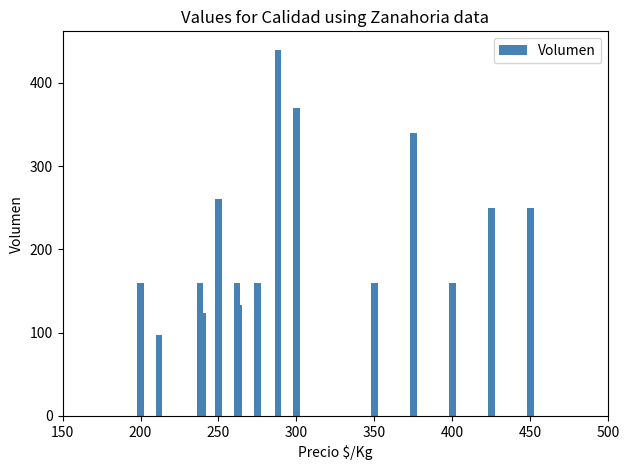

Are the bars grouped side by side (vs. stacked)?

No